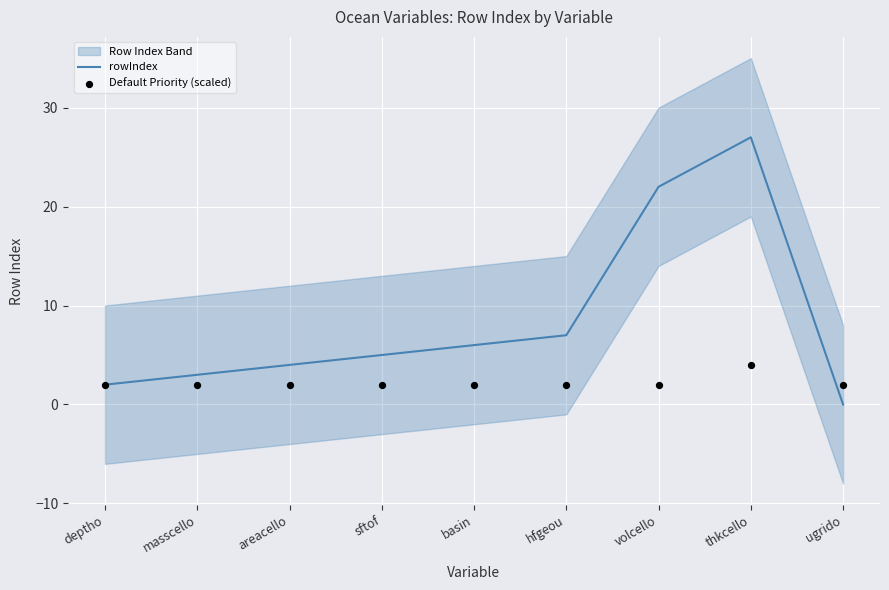

True or false: rowIndex has a value of 0 at ugrido.

True